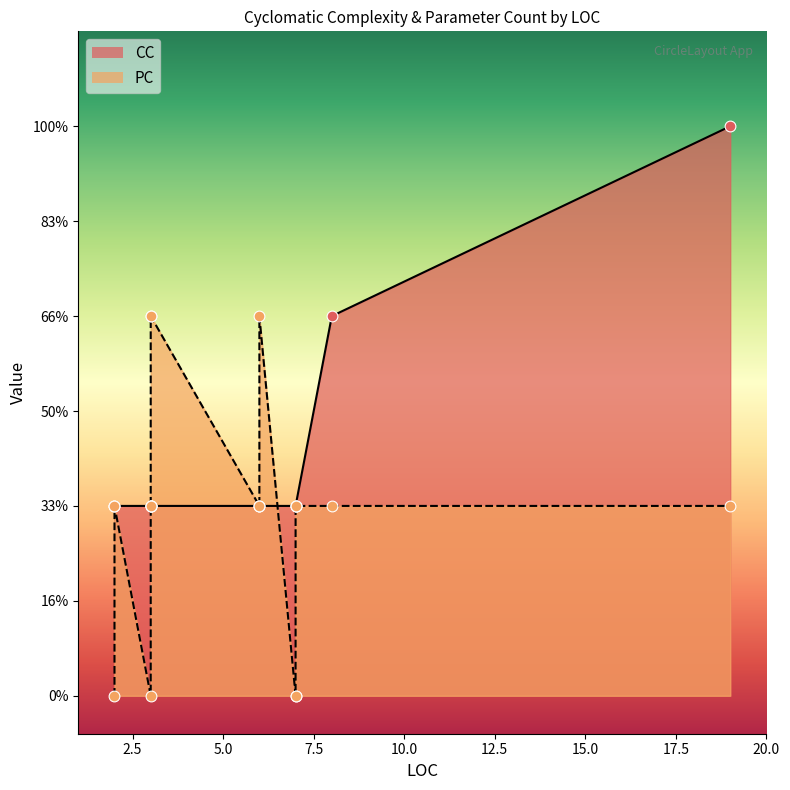

Which series contains the lowest Y value?

PC